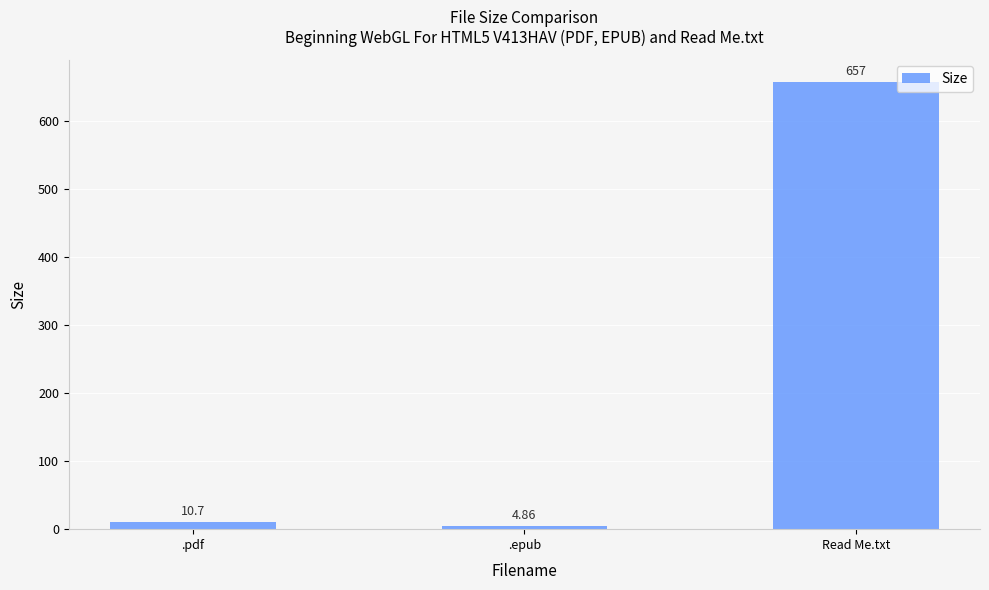

Where is the data nearest to the value 330?

.pdf